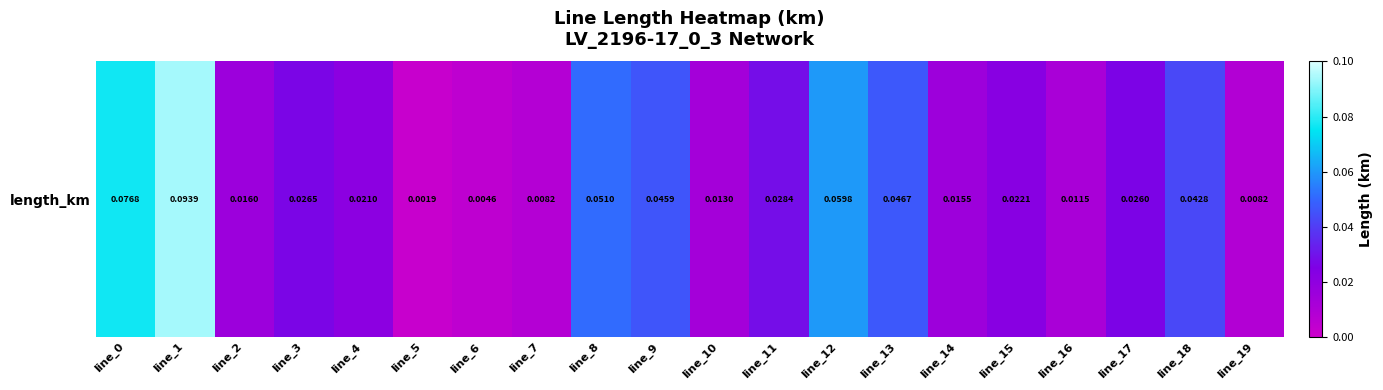

Which category has the highest value across all series?

line_1